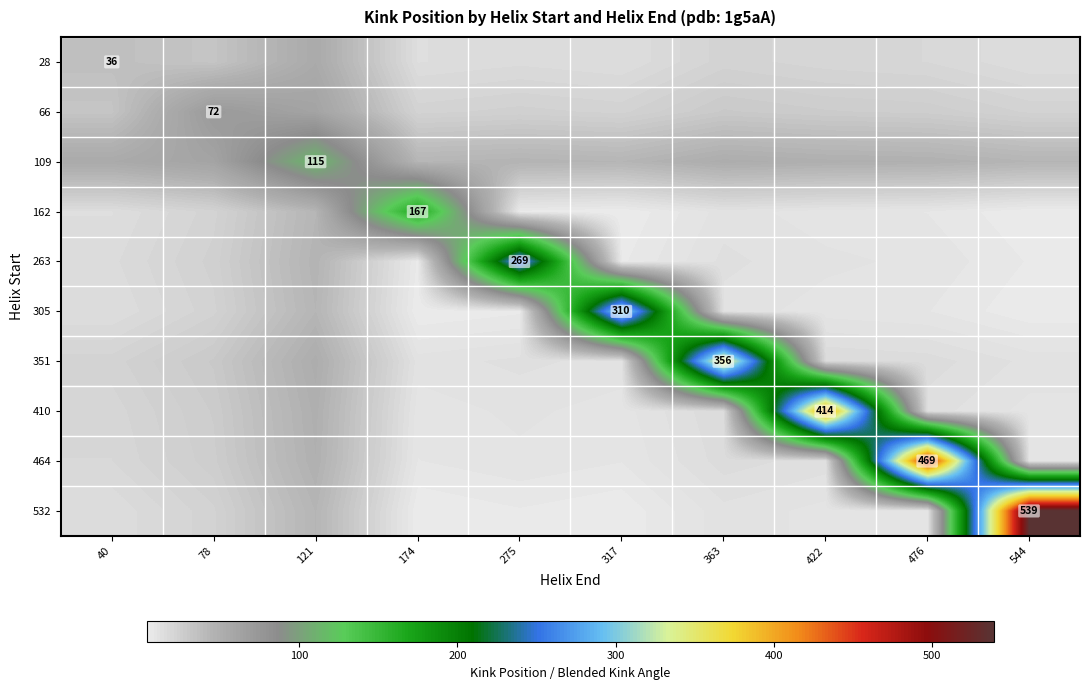

Which has a higher value, 40 or 174?

40